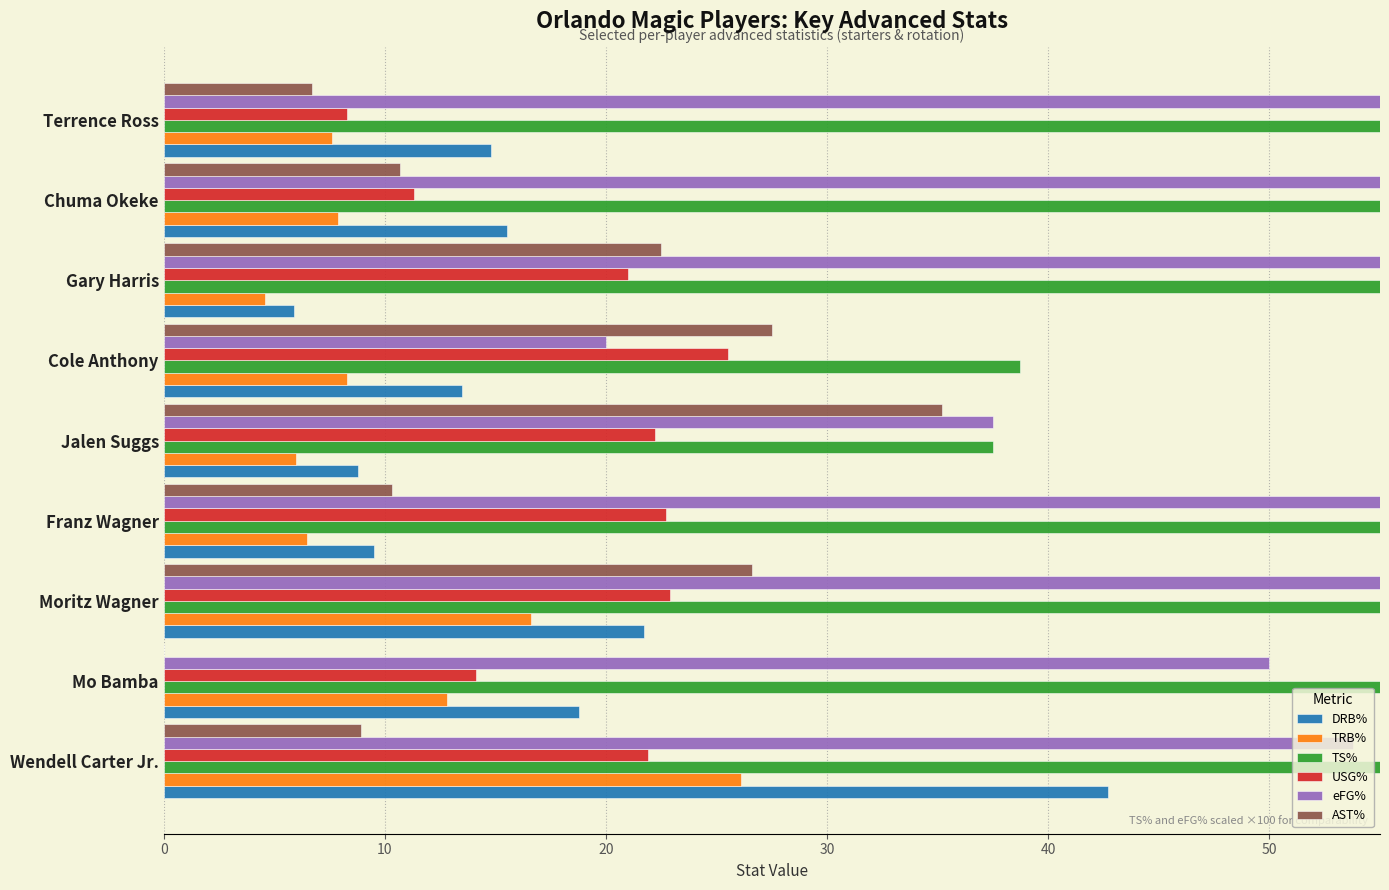

Reading left to right, extract all data points from this chart.

DRB%: 42.7	18.8	21.7	9.5	8.8	13.5	5.9	15.5	14.8
TRB%: 26.1	12.8	16.6	6.5	6.0	8.3	4.6	7.9	7.6
TS%: 62.5	65.8	80.0	61.2	37.5	38.7	65.6	58.1	62.5
USG%: 21.9	14.1	22.9	22.7	22.2	25.5	21.0	11.3	8.3
eFG%: 53.8	50.0	80.0	57.7	37.5	20.0	60.0	58.3	62.5
AST%: 8.9	0.0	26.6	10.3	35.2	27.5	22.5	10.7	6.7